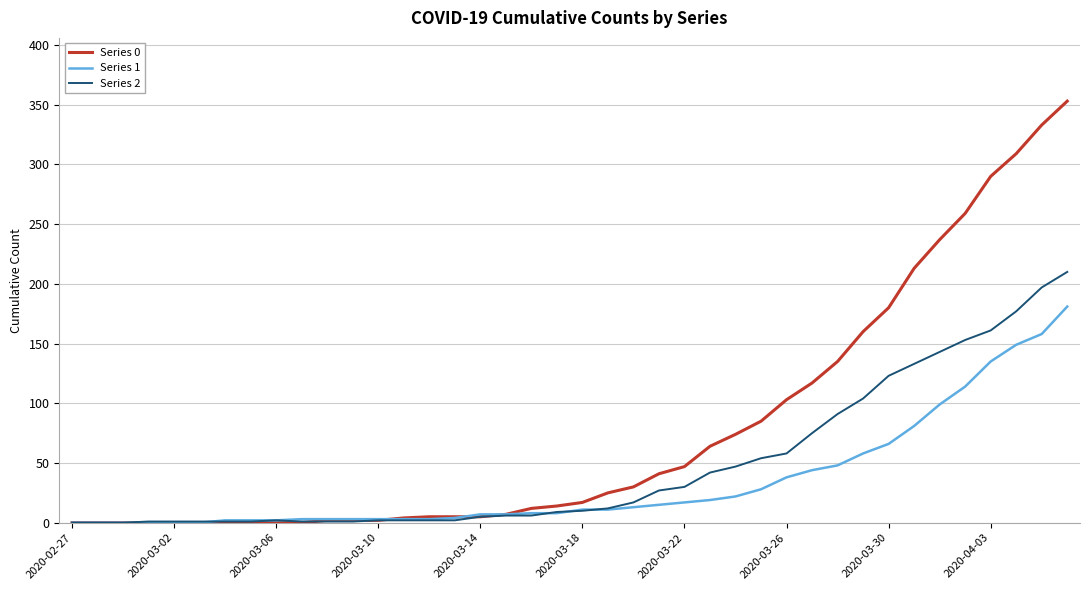

Which series has the widest spread of values?

Series 0